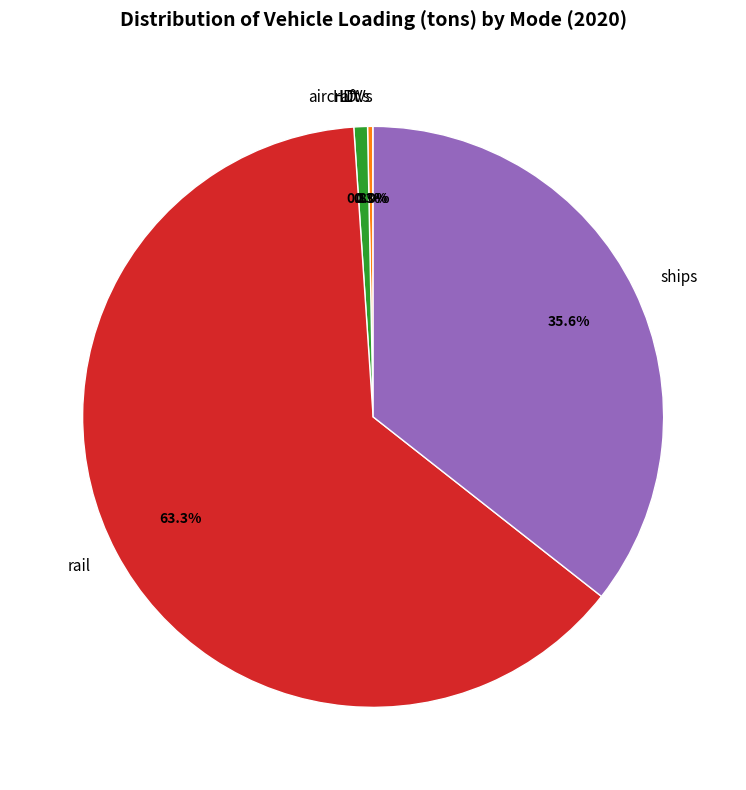

Which category has the biggest portion of the pie?

rail